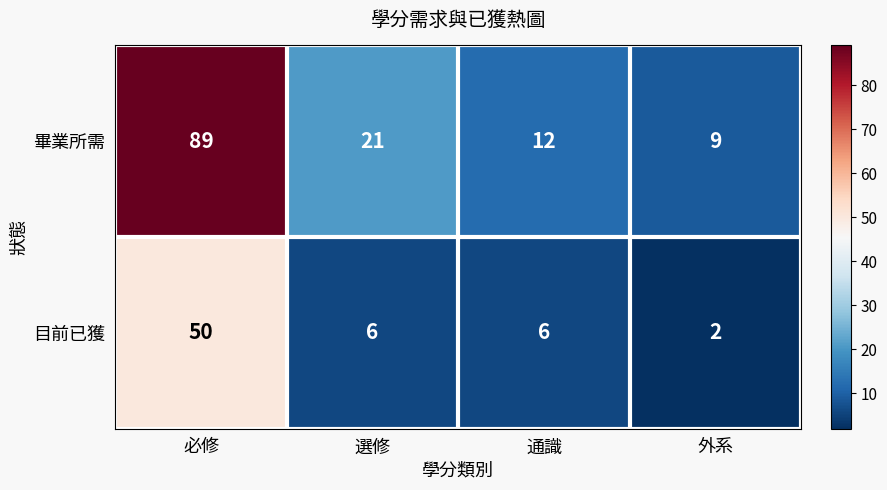

Reading left to right, transcribe all the data shown in this chart.

畢業所需: 89	21	12	9
目前已獲: 50	6	6	2